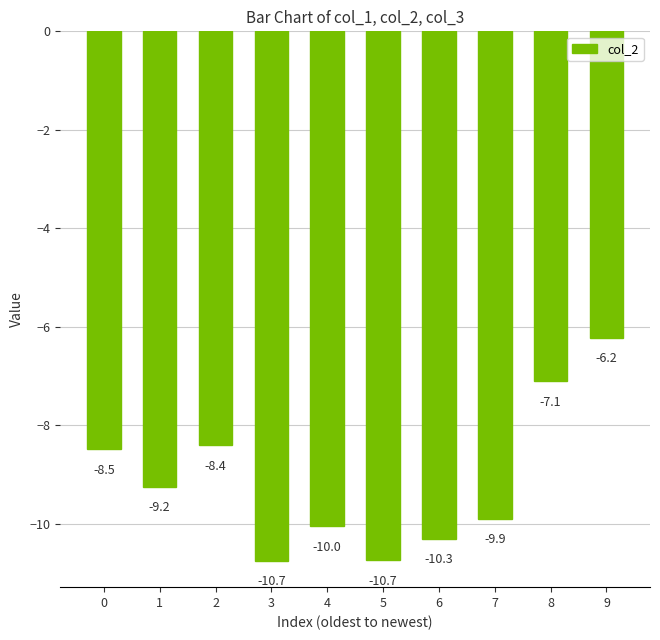

The chart shows a value of -10.3 at 6. True or false?

True